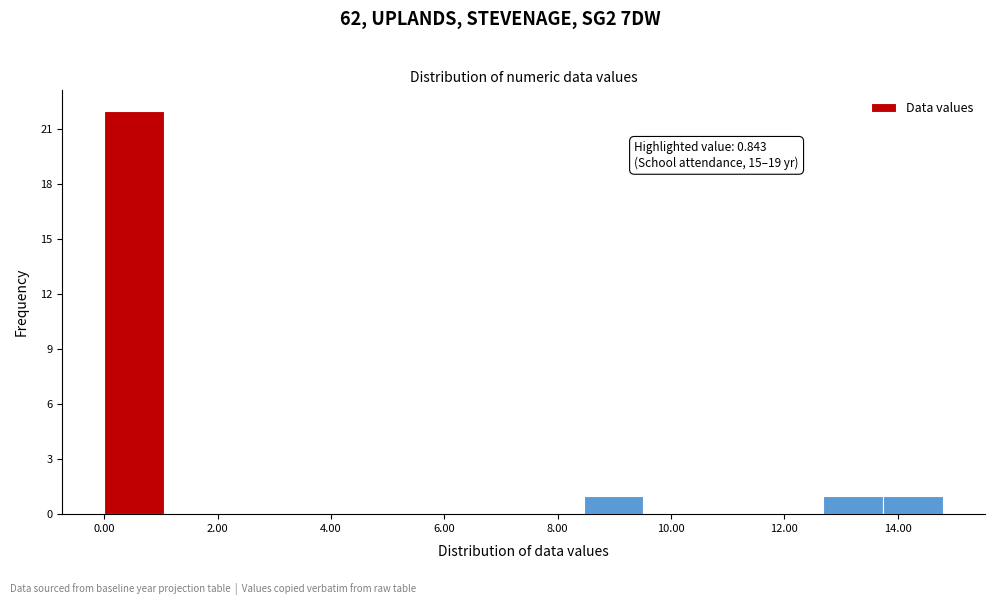

Over which range of the x-axis is the bar tallest?

0.0 to 1.0